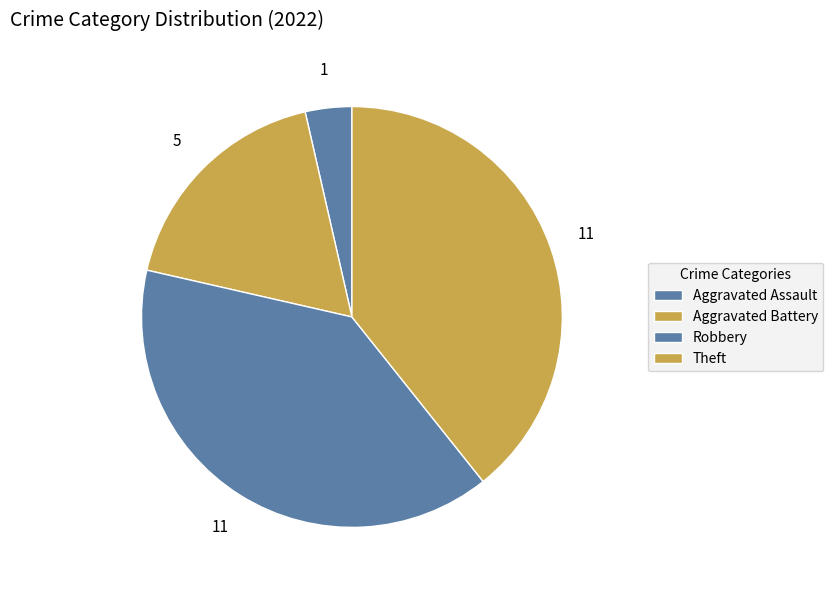

Which slice is the largest?

Robbery